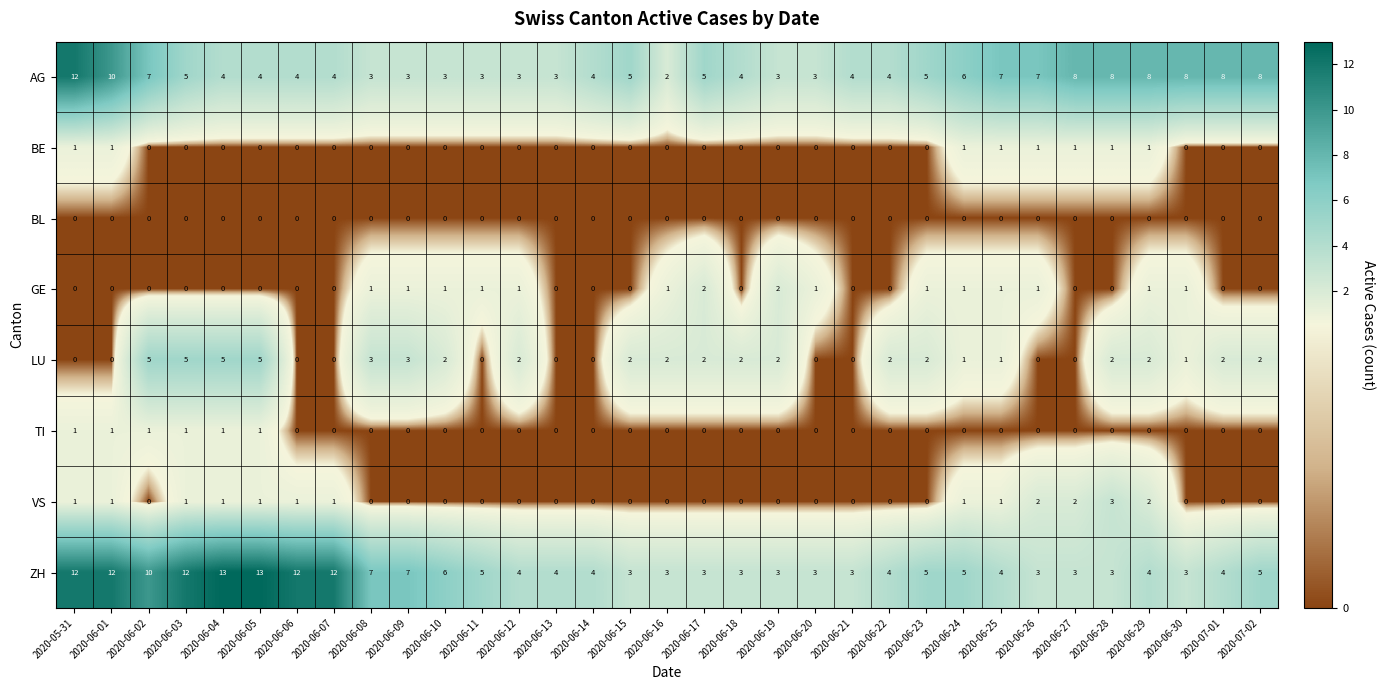

What is the spread (max minus min) of values at 2020-06-06?

12